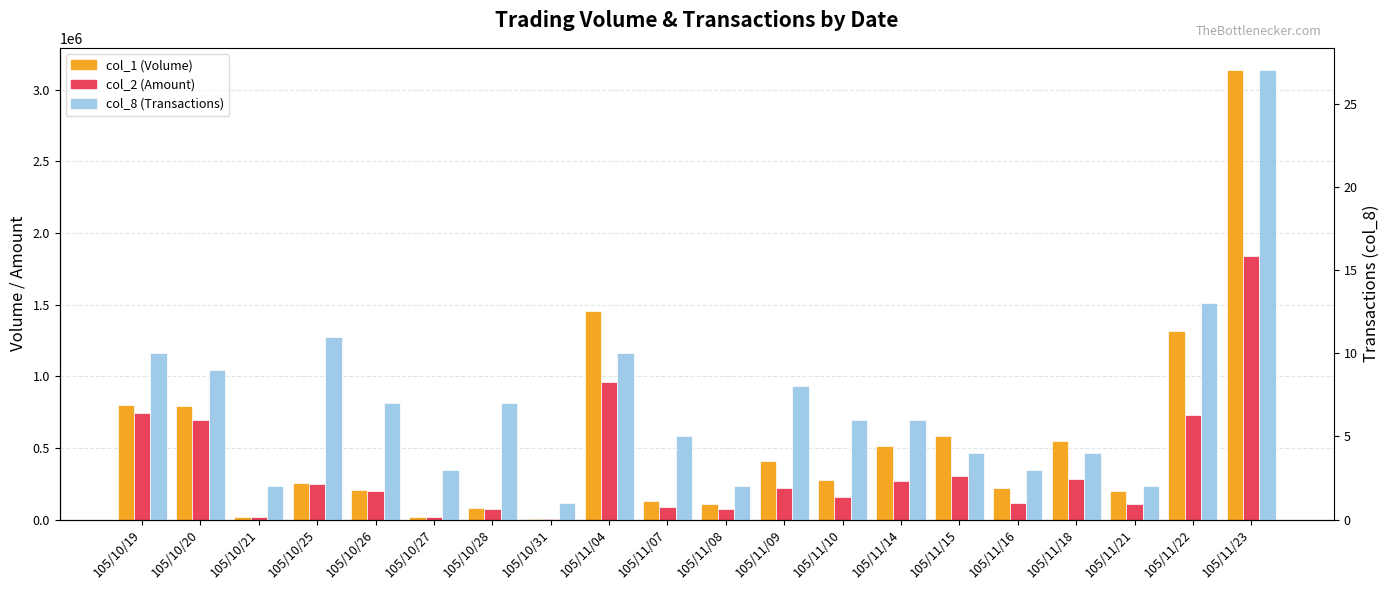

At 105/10/26, list the series in order from largest to smallest.

col_1 (Volume), col_2 (Amount), col_8 (Transactions)